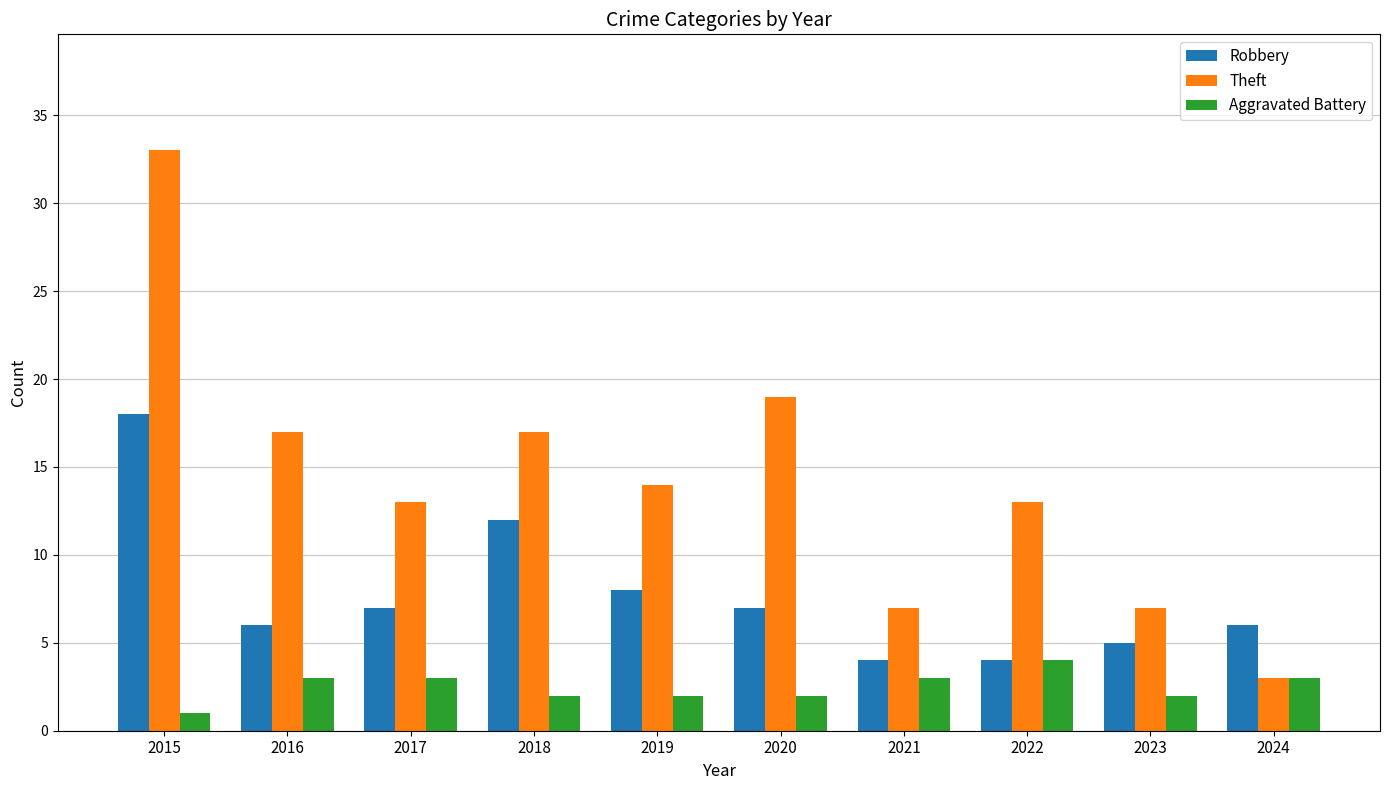

The value of Robbery at 2021 is 6. True or false?

False